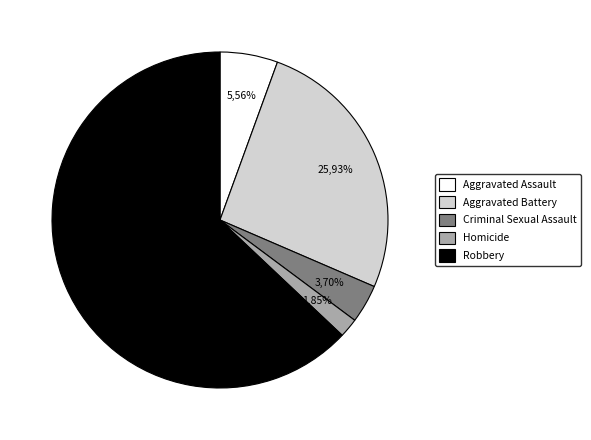

How many slices are in this pie chart?

5